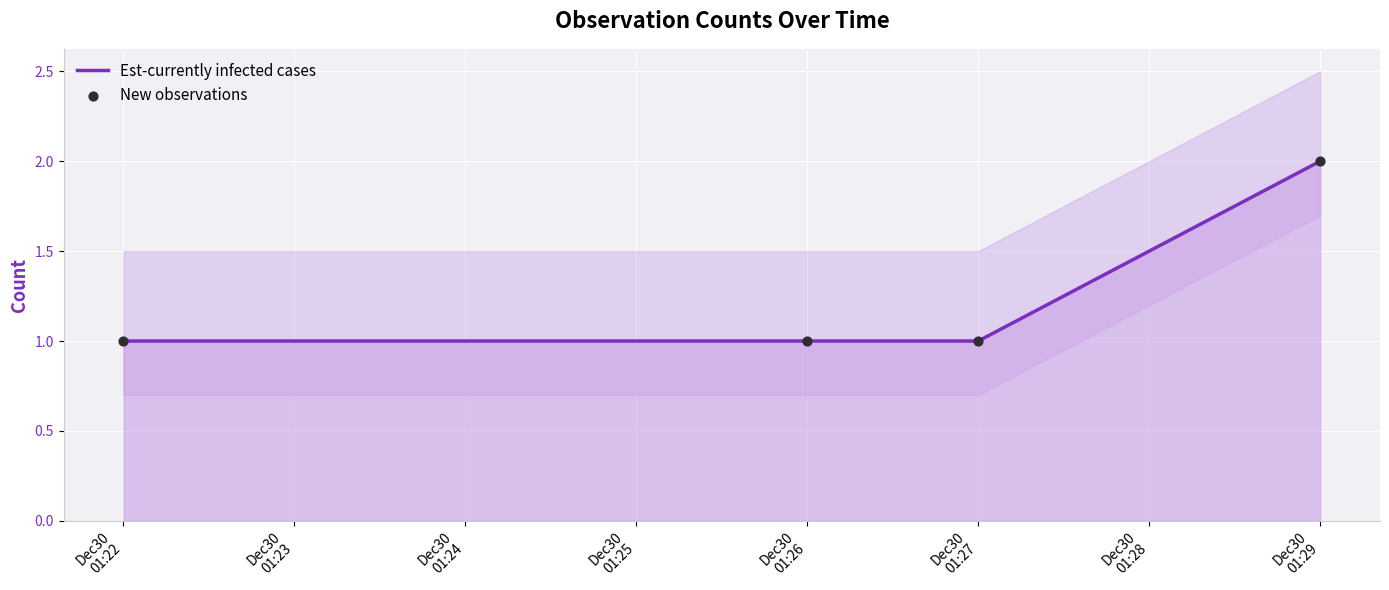

At how many categories does at least one series exceed 1?

1